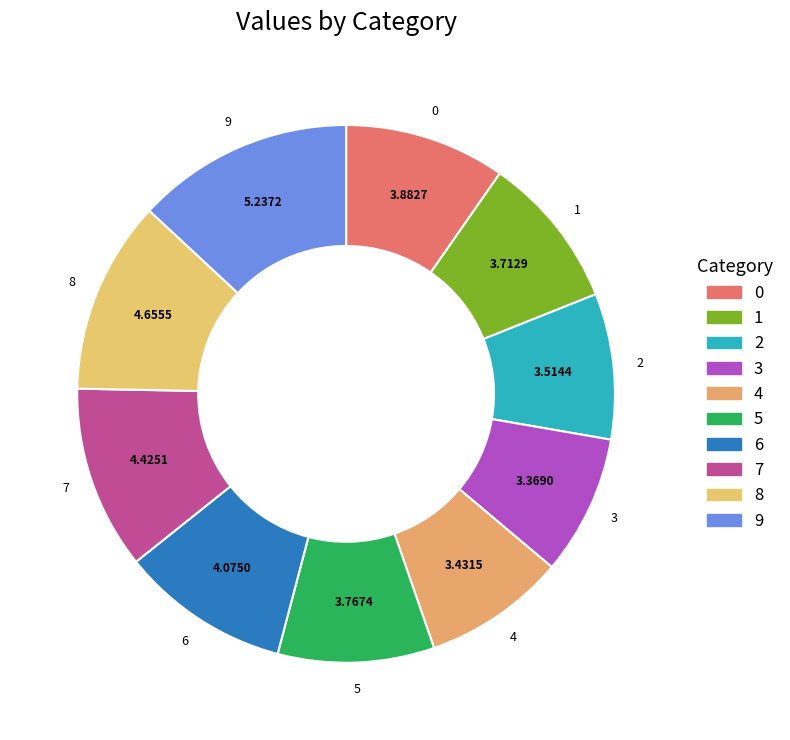

What is the ratio of the value at 3 to the value at 2?

1.0